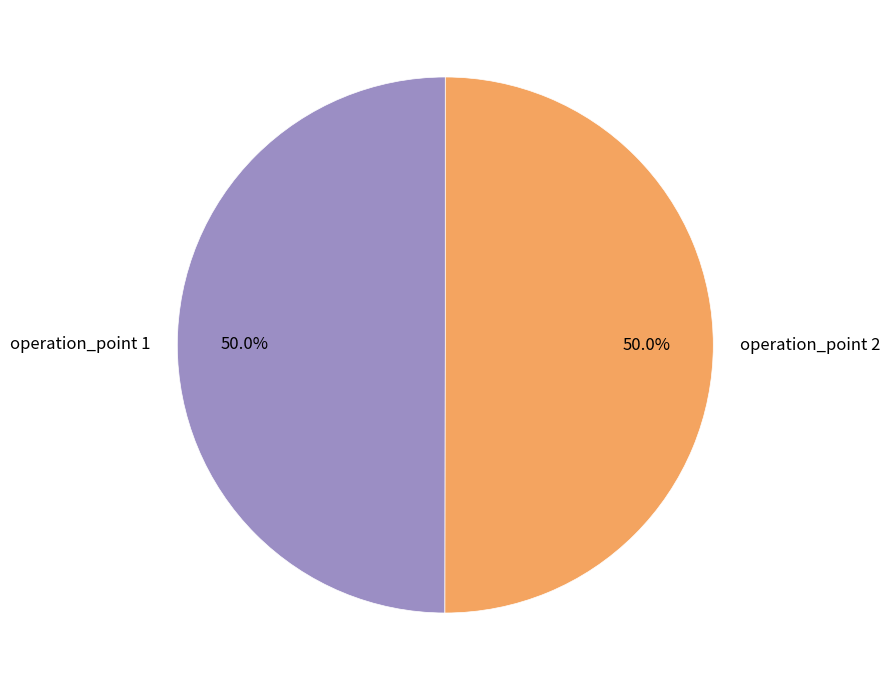

Approximately how many times larger is the value at operation_point 2 compared to operation_point 1?

1.0